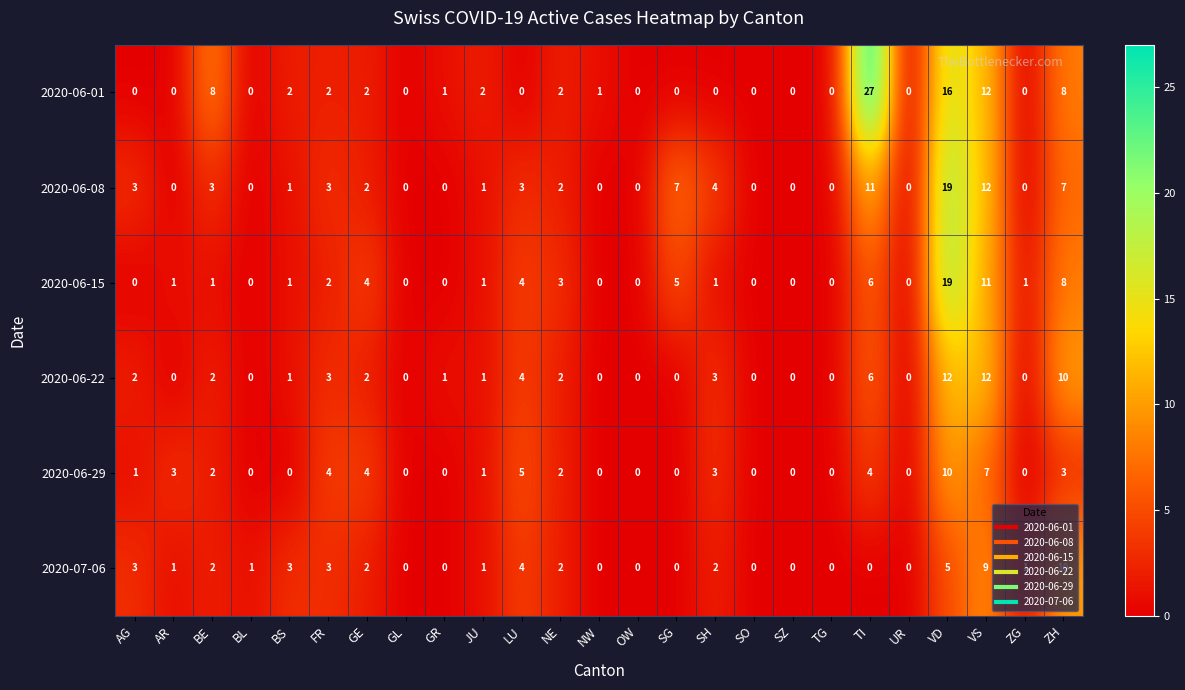

How many data points does each series have?

25